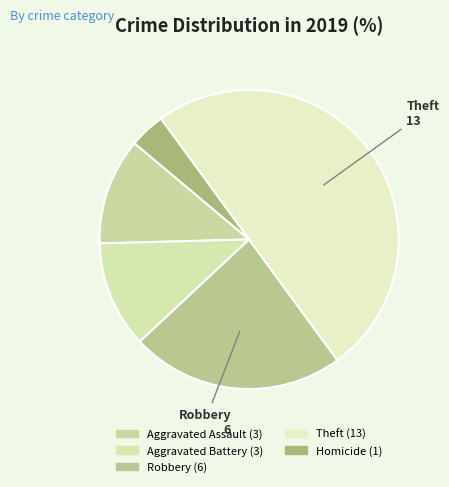

To the nearest percent, what is the average slice percentage?

20%